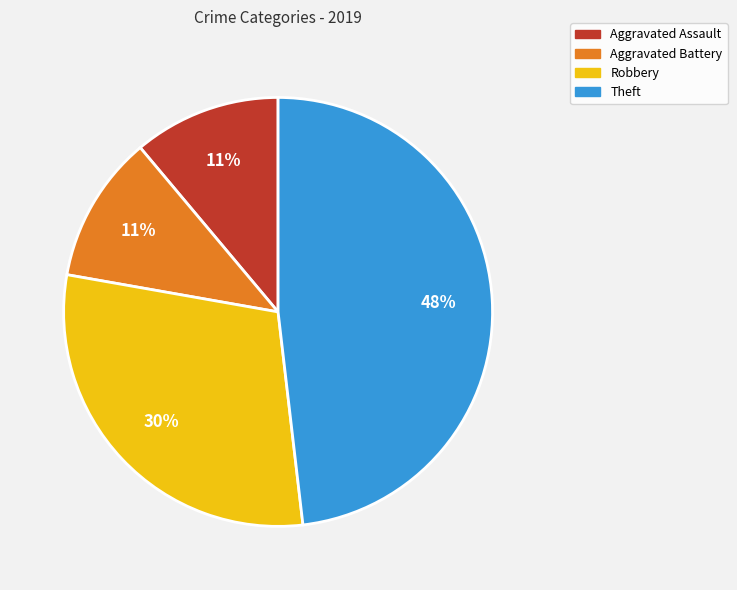

What percentage is the Aggravated Assault slice, to the nearest percent?

11%